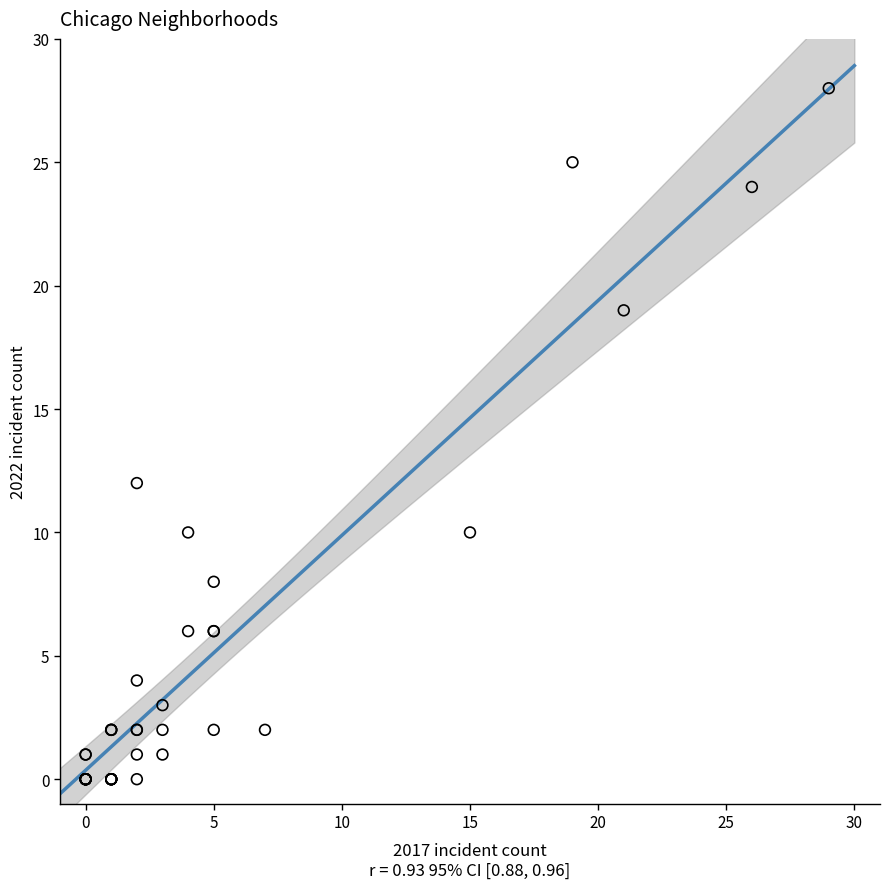

What Y value in the scatter plot is closest to 14?

12